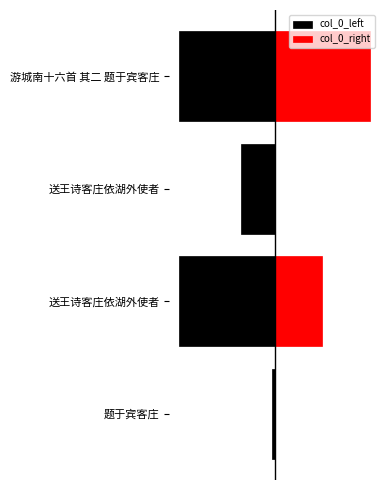

What is the value of the col_0_left bar at the 3rd from the left?

-209779.0